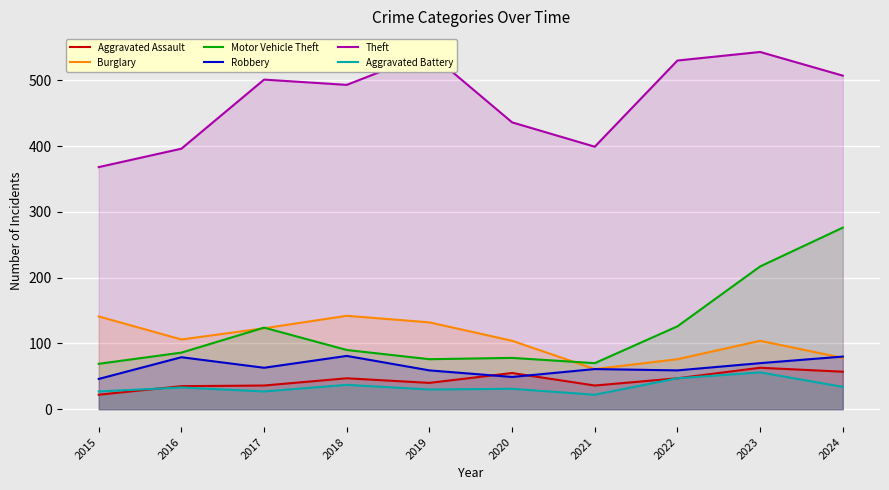

Is the value of Burglary at 2024 greater than the value of Motor Vehicle Theft at 2021?

Yes